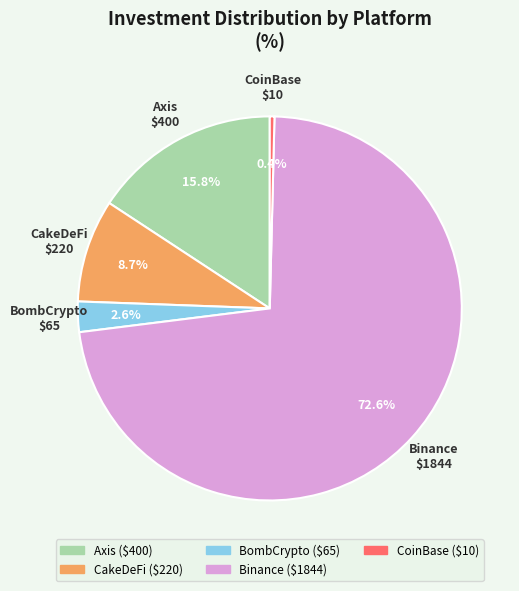

Which slice represents more than half of the pie?

Binance